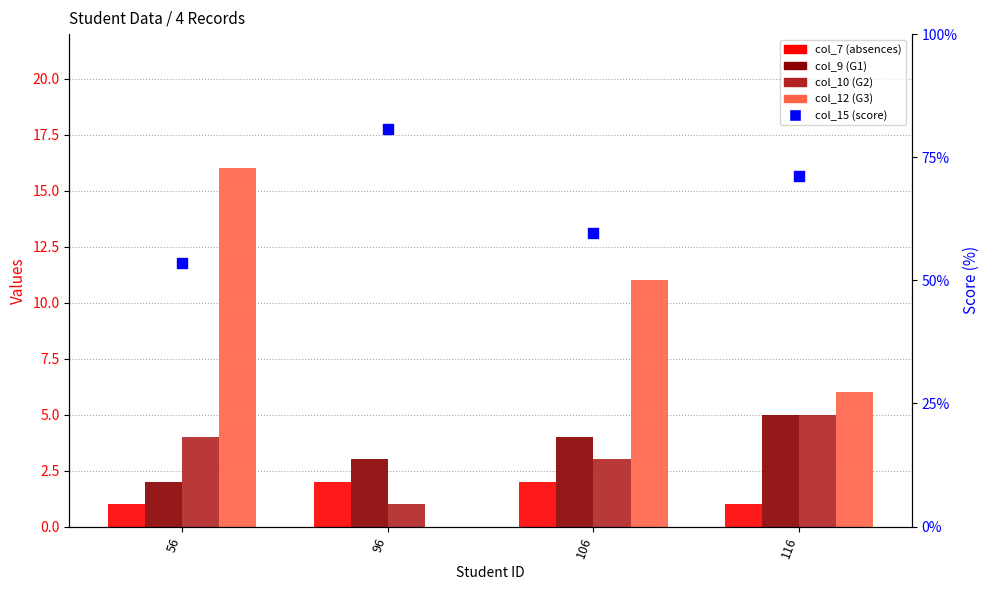

Which series has the largest total across all categories?

col_15 (score)